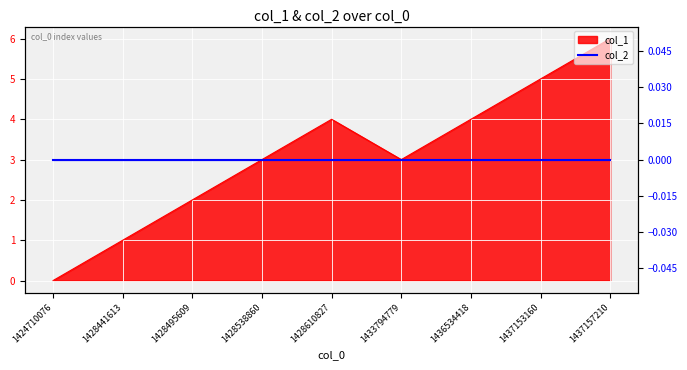

Approximately how many times larger is the value at 1433794779 compared to 1428538860?

1.0